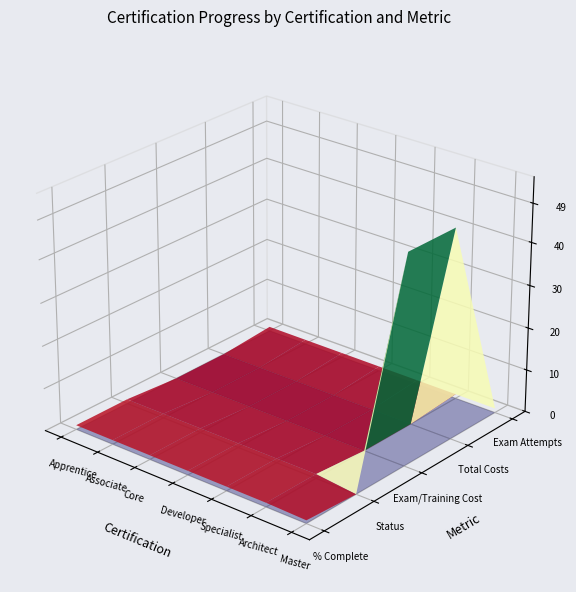

Reading left to right, what are all the values shown in this chart?

% Complete: 1.0	1.0	1.0	1.0	1.0	1.0	0.8
Status: 1.0	1.0	1.0	1.0	1.0	1.0	0.0
Exam/Training Cost: 0.0	0.0	0.0	0.0	0.0	0.0	49.0
Total Costs: 0.0	0.0	0.0	0.0	0.0	0.0	49.0
Exam Attempts: 1.0	1.0	1.0	1.0	1.0	1.0	1.0